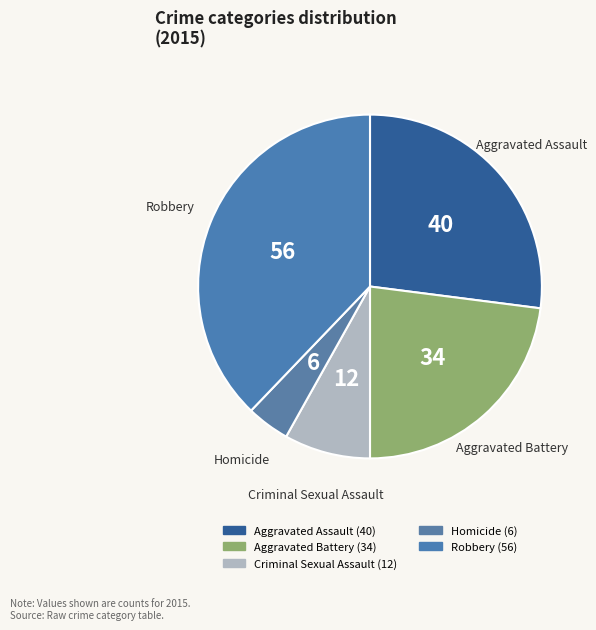

How many slices are in this pie chart?

5